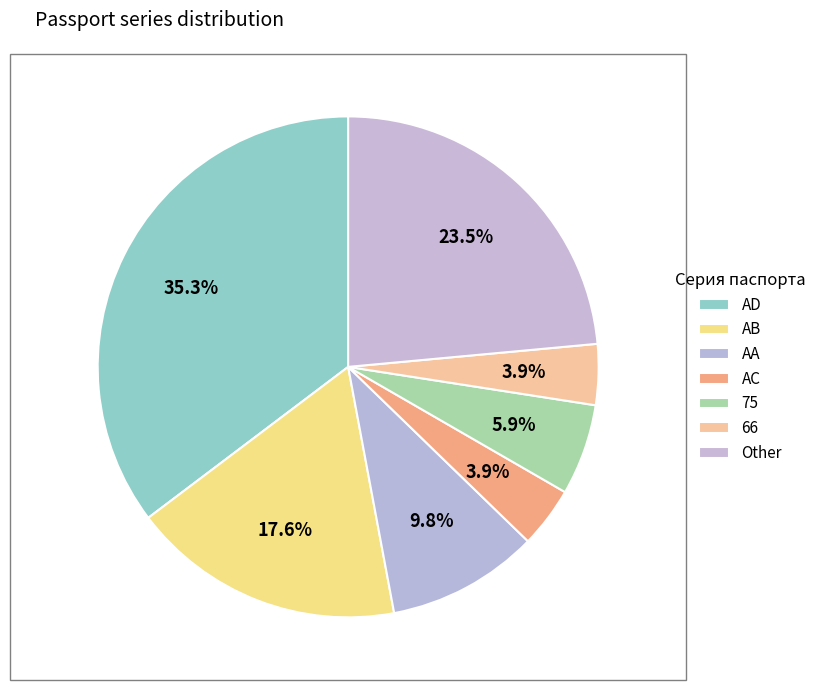

To the nearest percent, what is the difference between the 66 and 75 slice percentages?

2%